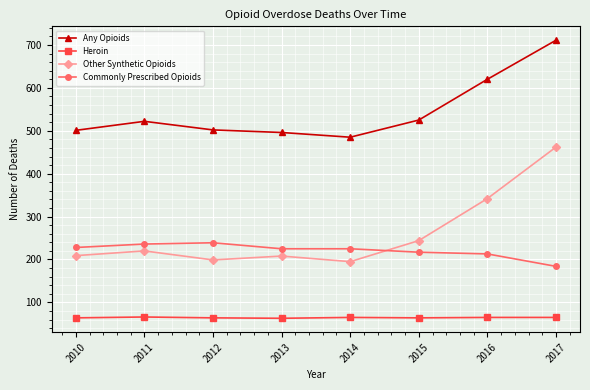

At which label is Other Synthetic Opioids closest to 328?

2016